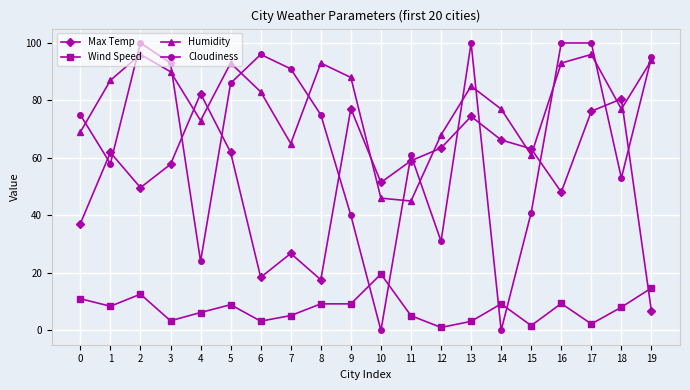

Which series has the largest range (max minus min)?

Cloudiness